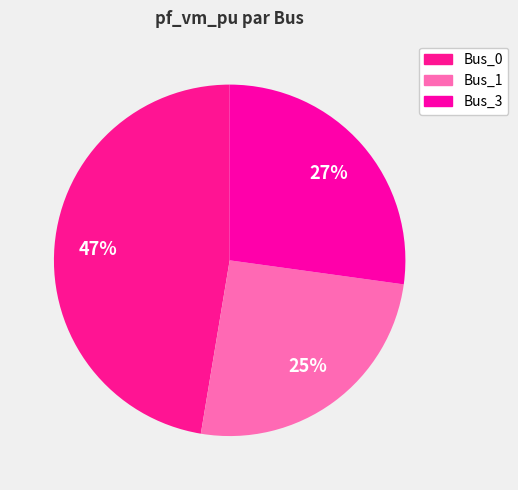

Rank the categories by value from lowest to highest.

Bus_1, Bus_3, Bus_0